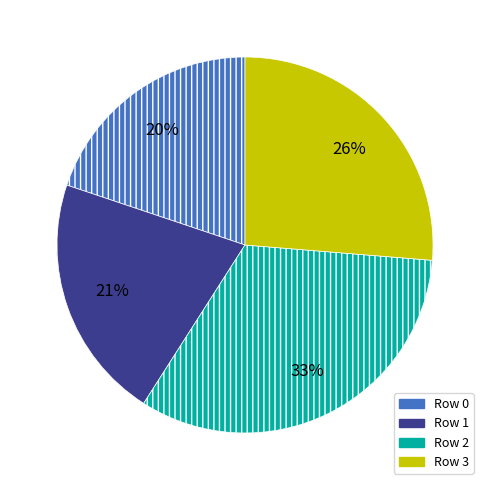

To the nearest percent, what percentage of the pie is 0?

20%